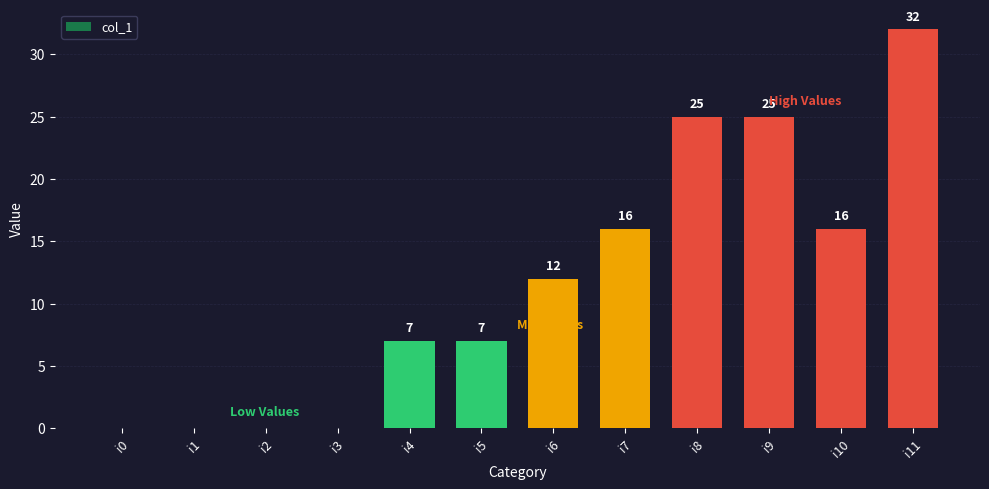

True or false: the data shows 12 at i4.

False